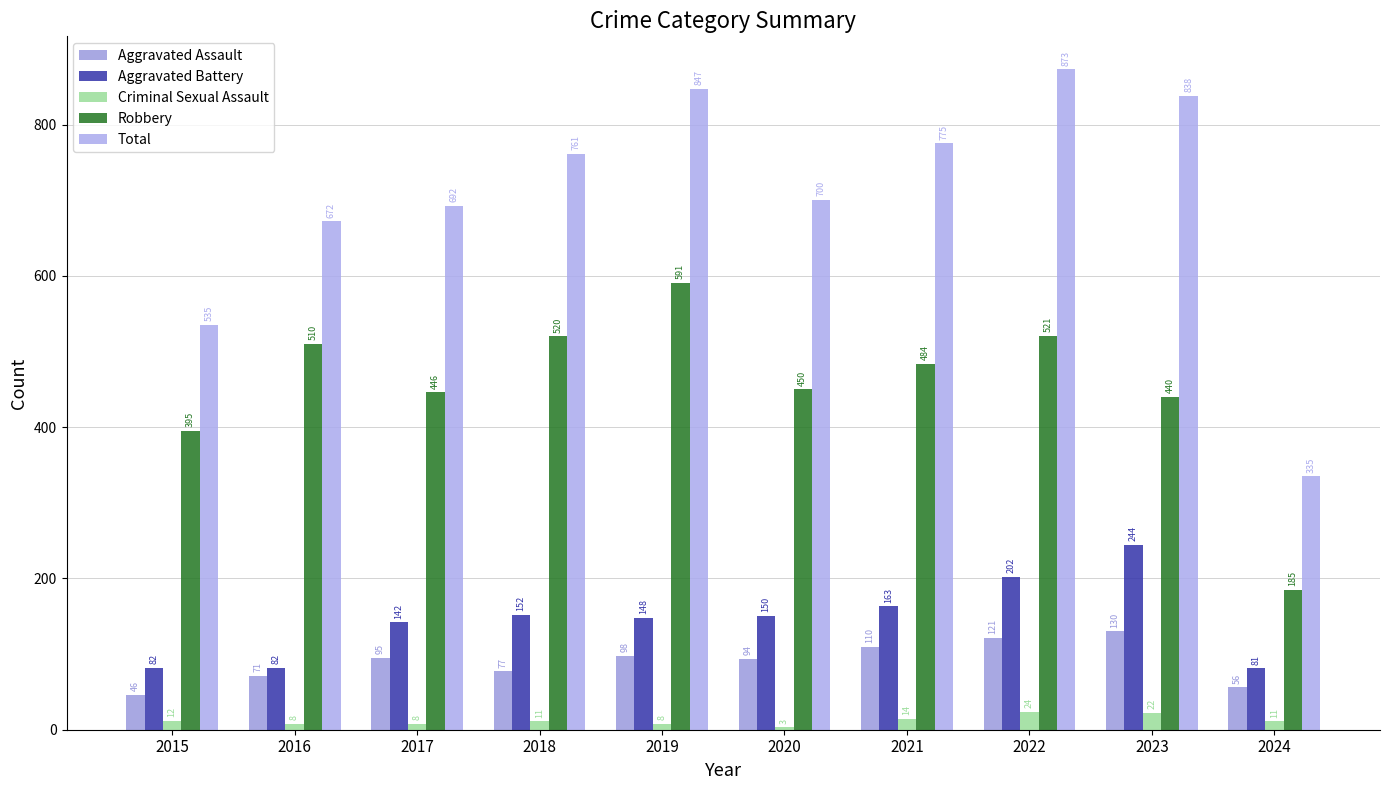

Does the chart contain stacked bars?

No